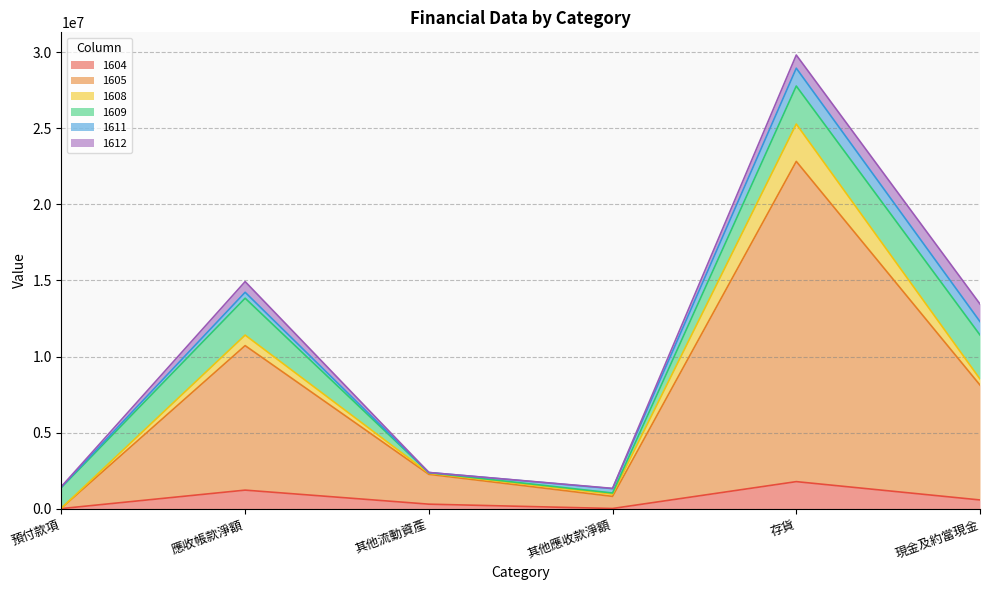

Count the number of categories in the chart.

6